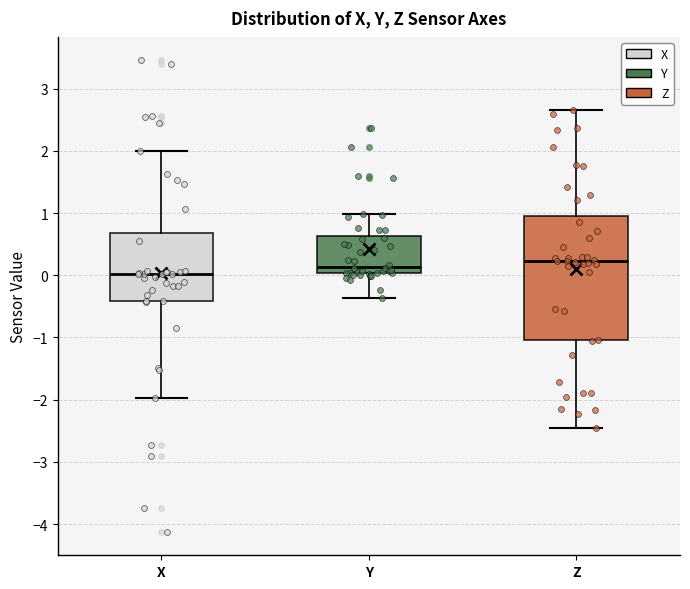

Which box is the tallest, from its lower edge to its upper edge?

Z